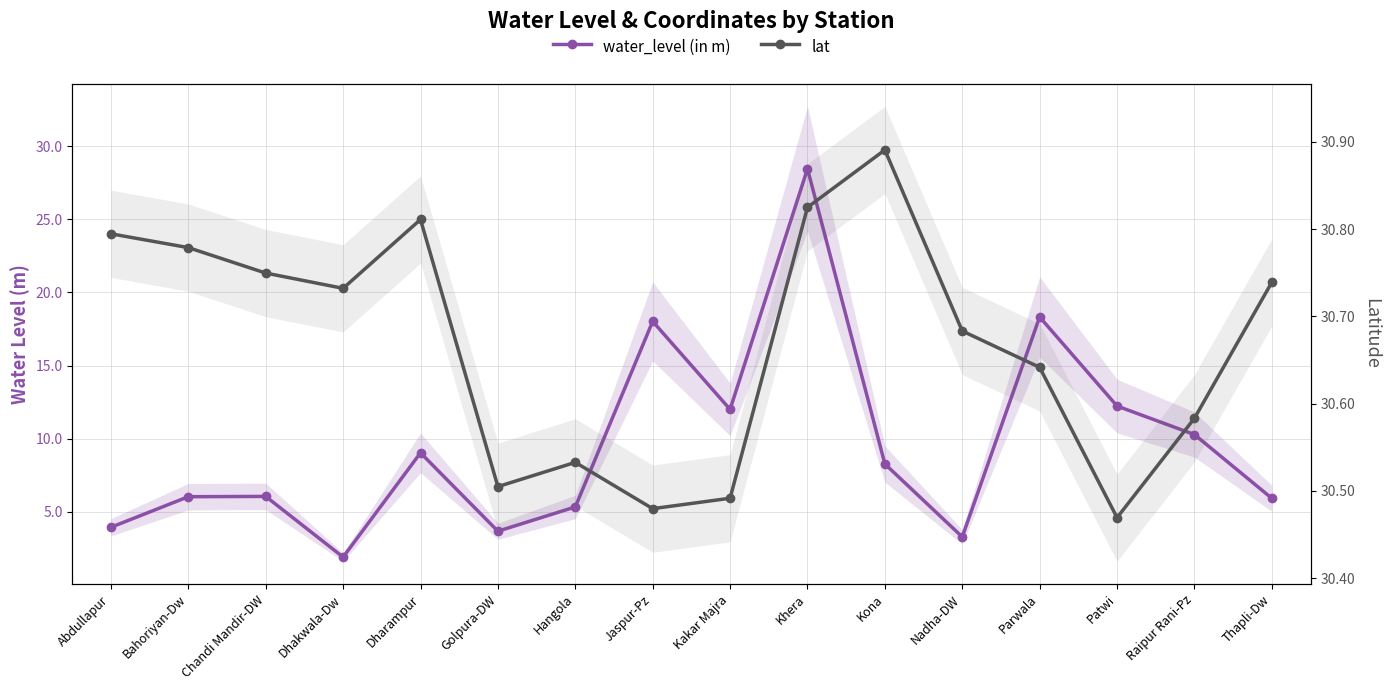

True or false: water_level (in m) and lat intersect in this chart.

False